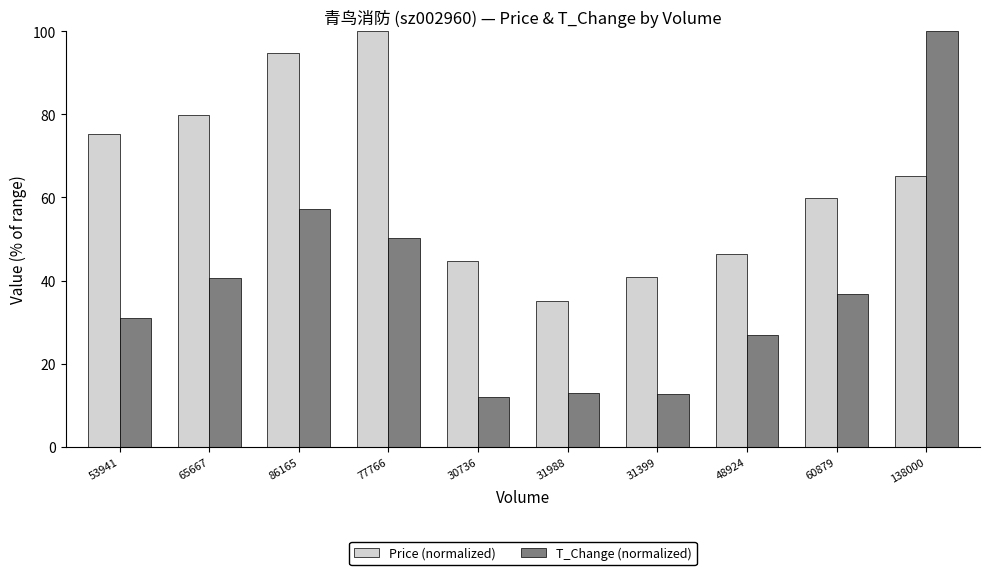

What value does the T_Change (normalized) series have at 138000?

100.0